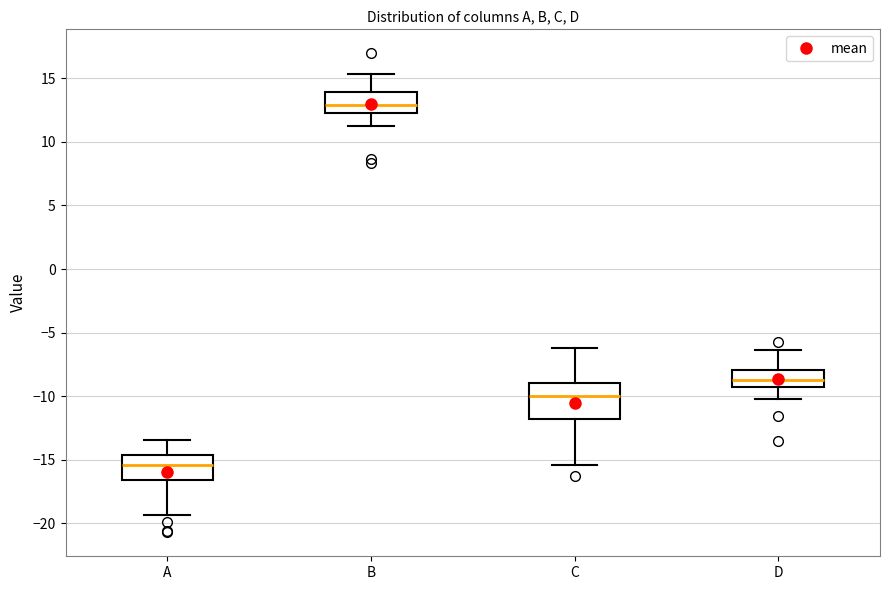

Reading left to right, transcribe this box plot: for each box, give where its median line is, the range the box spans, and where its two whiskers end, as read against the y-axis. The values are not printed on the chart, so give them approximately, as read against the axis.

A: median -15.5, box -16.5 to -14.5, whiskers -19.5 to -13.5
B: median 13.0, box 12.5 to 14.0, whiskers 11.0 to 15.5
C: median -10.0, box -12.0 to -9.0, whiskers -15.5 to -6.0
D: median -8.5, box -9.5 to -8.0, whiskers -10.0 to -6.5